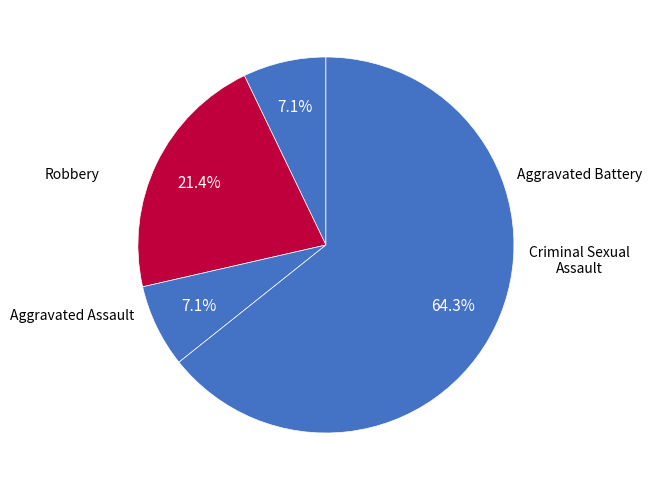

How many slices are in this pie chart?

4